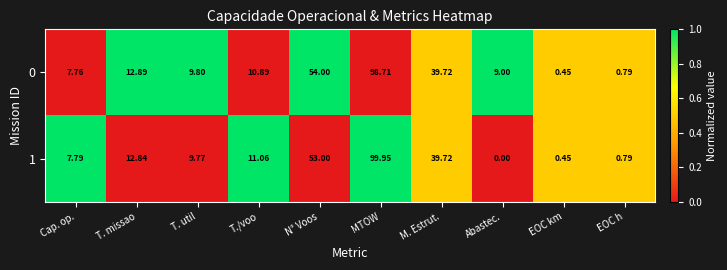

At T. util, list the series in order from smallest to largest.

1, 0